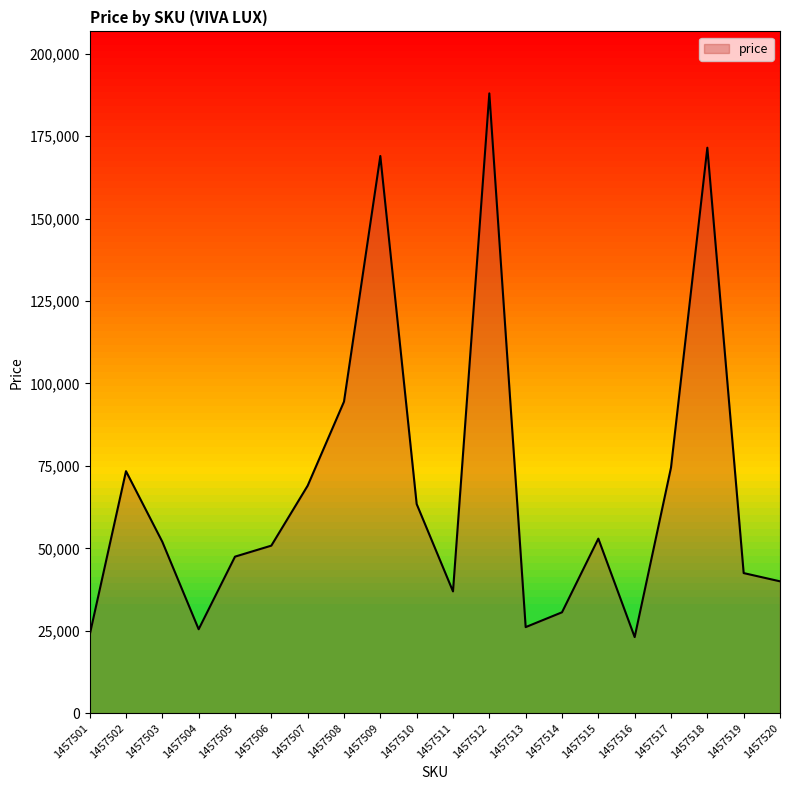

True or false: the data has more than 0 interior local peaks.

True